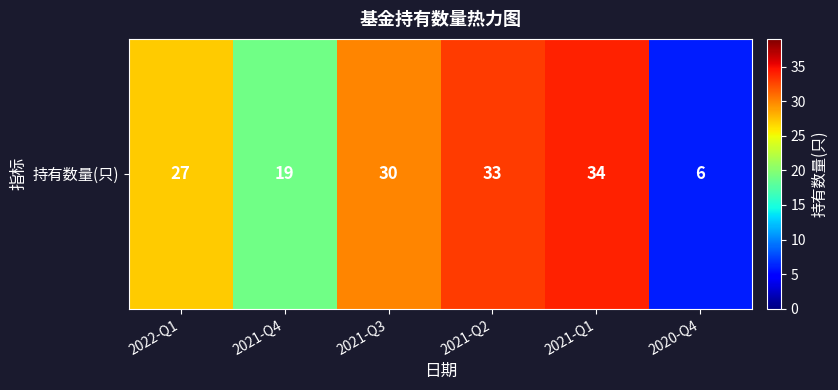

Reading left to right, what are all the values shown in this chart?

2022-Q1=27	2021-Q4=19	2021-Q3=30	2021-Q2=33	2021-Q1=34	2020-Q4=6